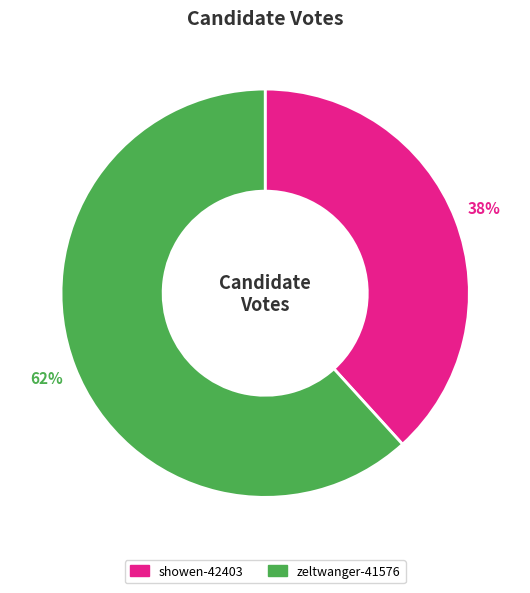

Rank the categories by value from lowest to highest.

showen-42403, zeltwanger-41576